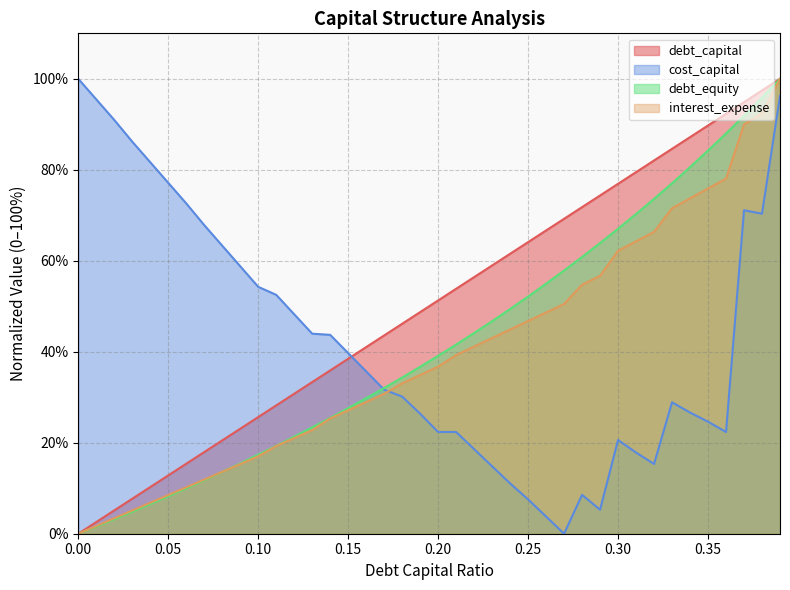

True or false: cost_capital has a value of 7.5 at 0.25.

True